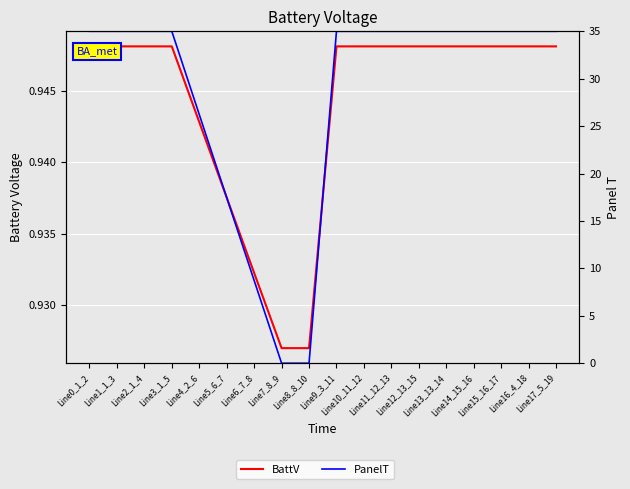

What position from the left is Line3_1_5?

4